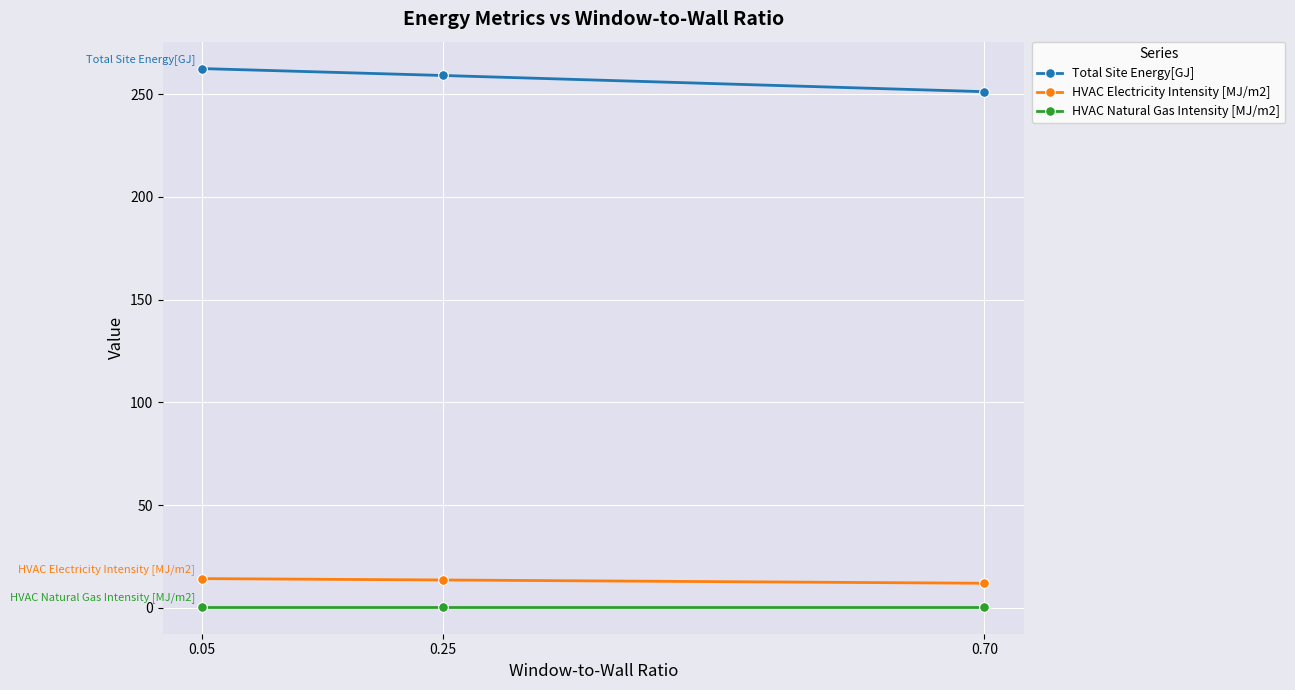

What is the value of the HVAC Electricity Intensity [MJ/m2] point at the 3rd from the left?

12.0